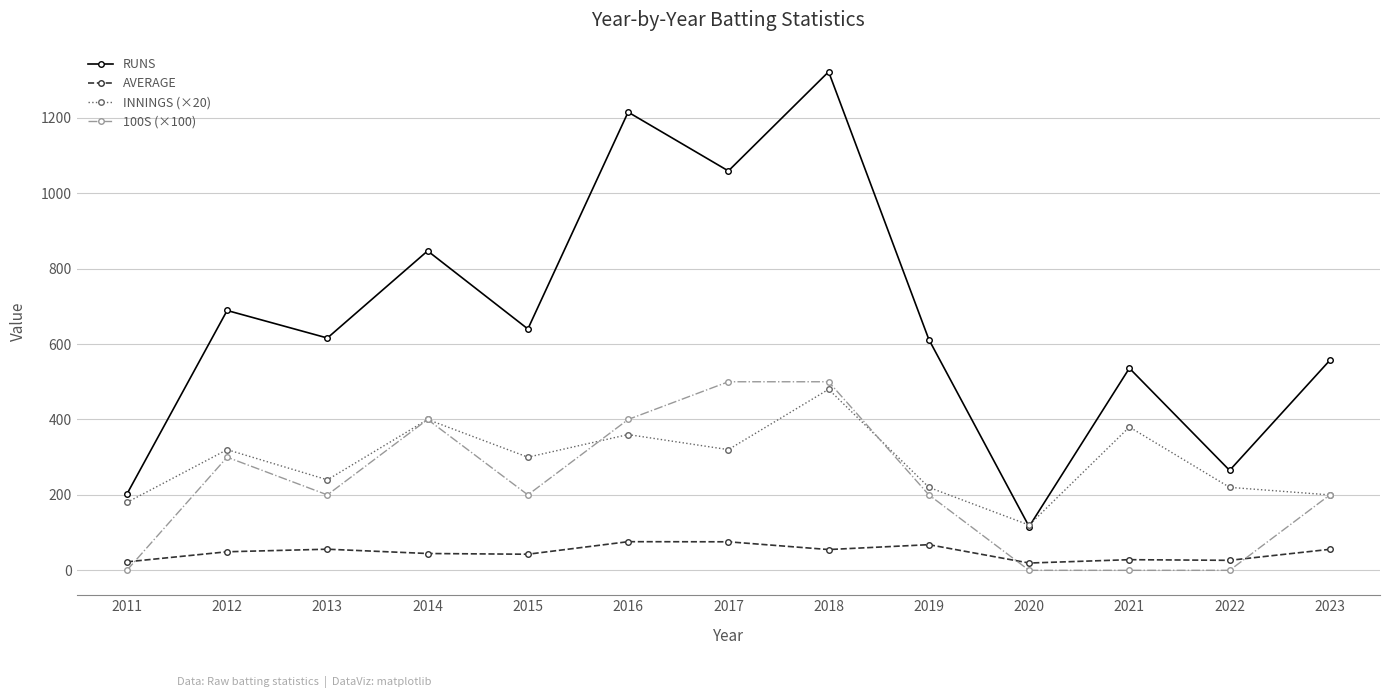

What is the maximum value for RUNS?

1322.0